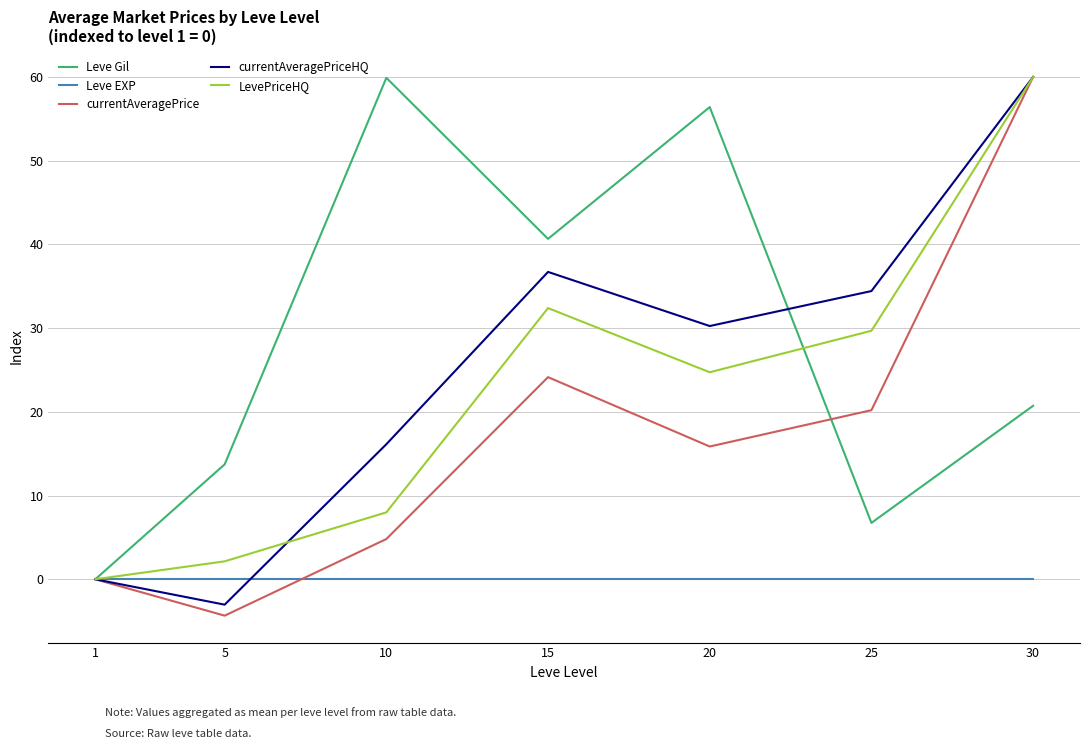

What is the total value across all series at 10?

88.8